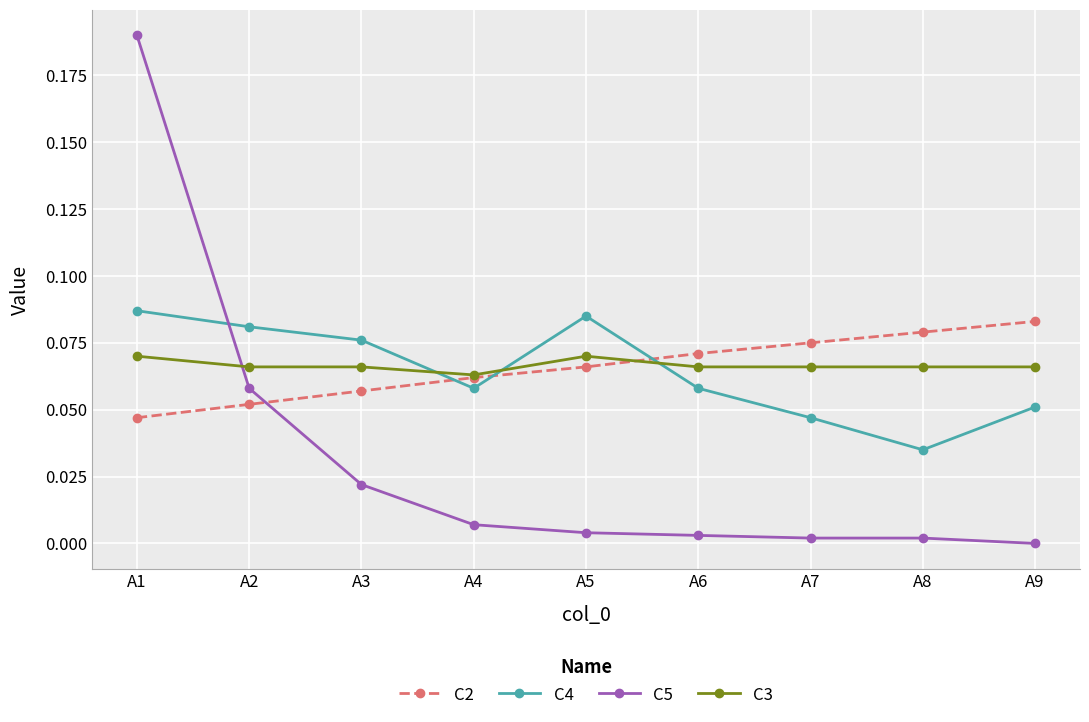

Is the value of C2 at A9 greater than the value of C3 at A6?

Yes